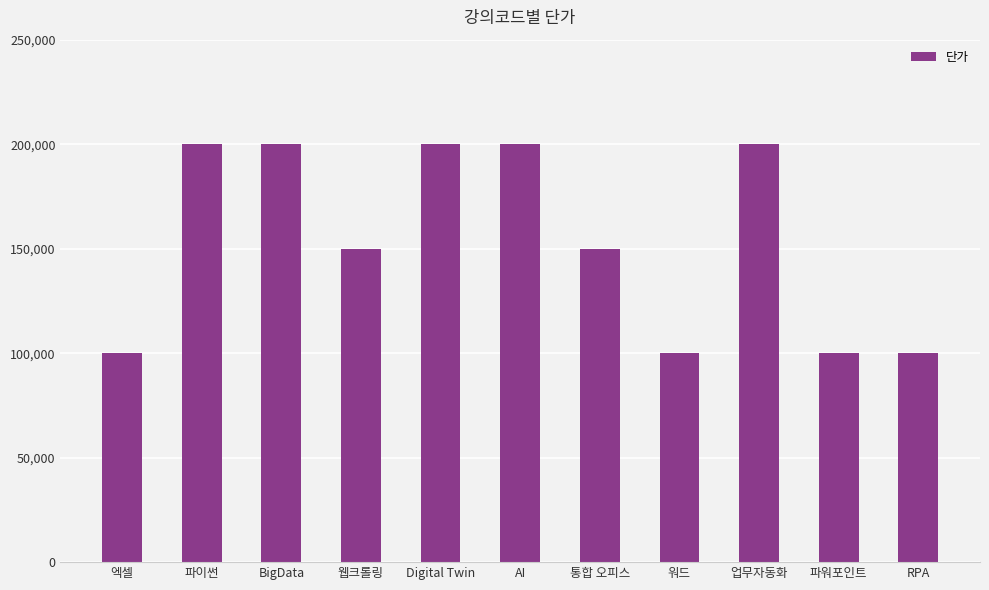

Are the bars horizontal?

No